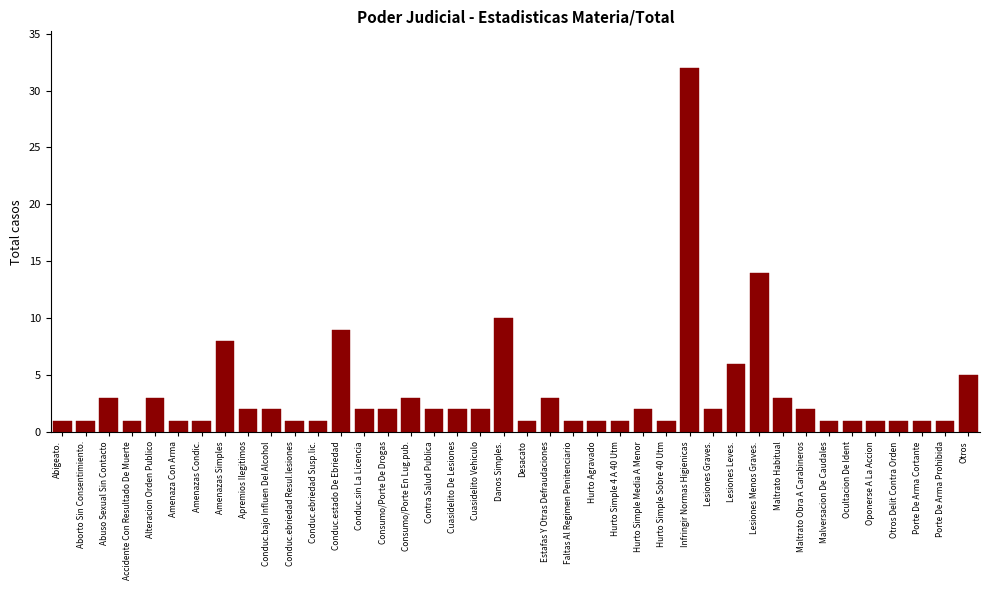

The chart shows a value of 1 at Alteracion Orden Publico. True or false?

False